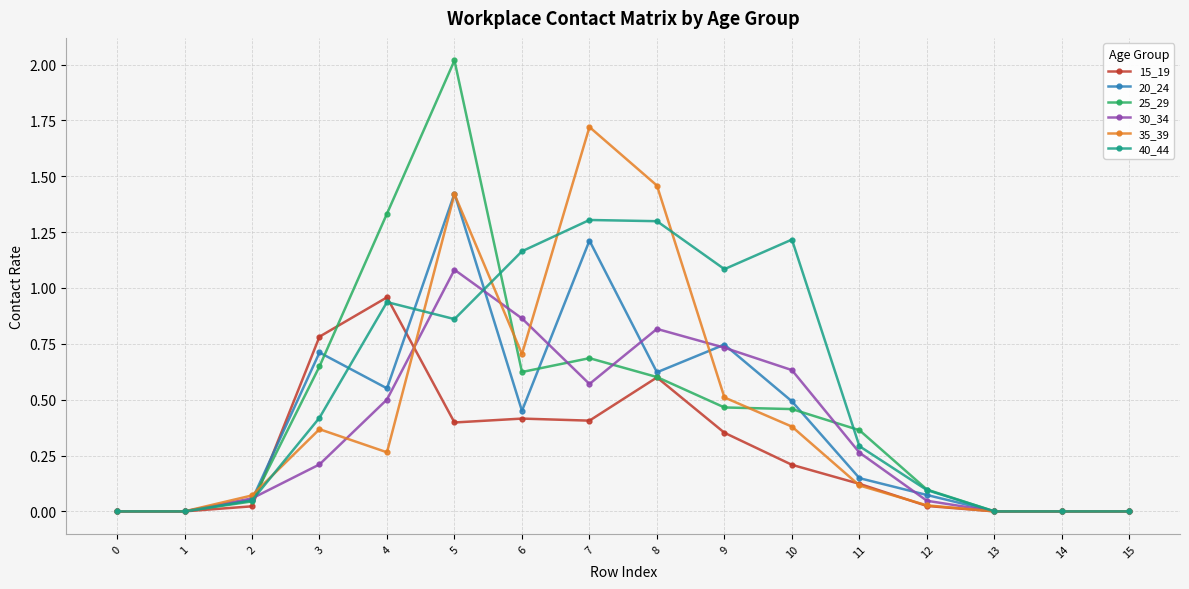

True or false: 30_34 has more than 0 points higher than both neighbors.

True